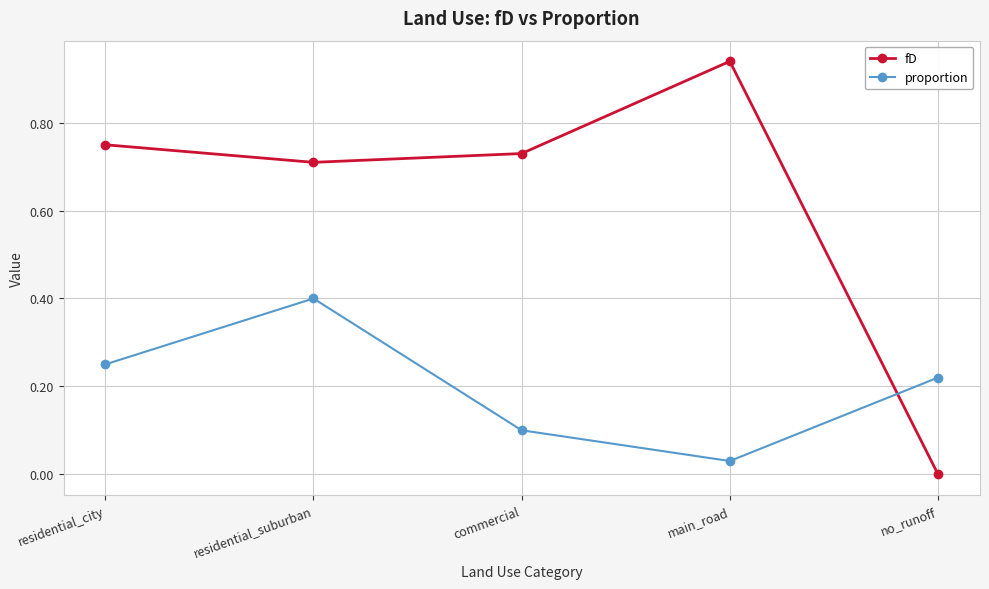

What is the approximate value of proportion at residential_suburban?

0.4